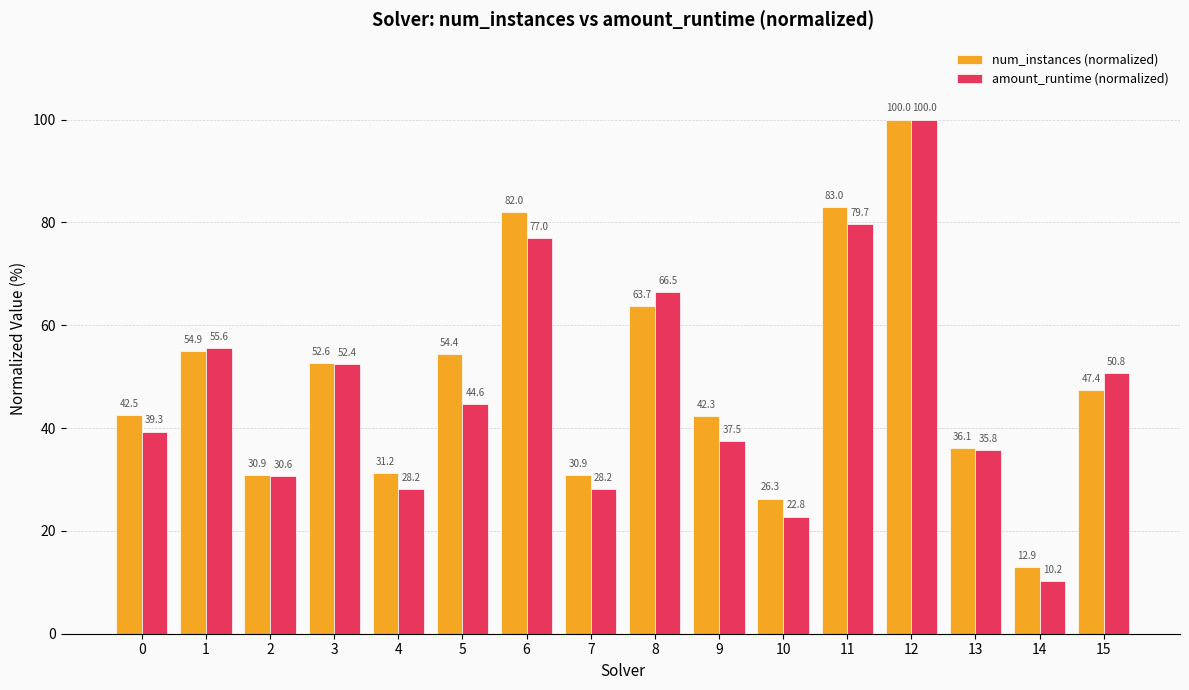

What is the minimum value for amount_runtime (normalized)?

10.2